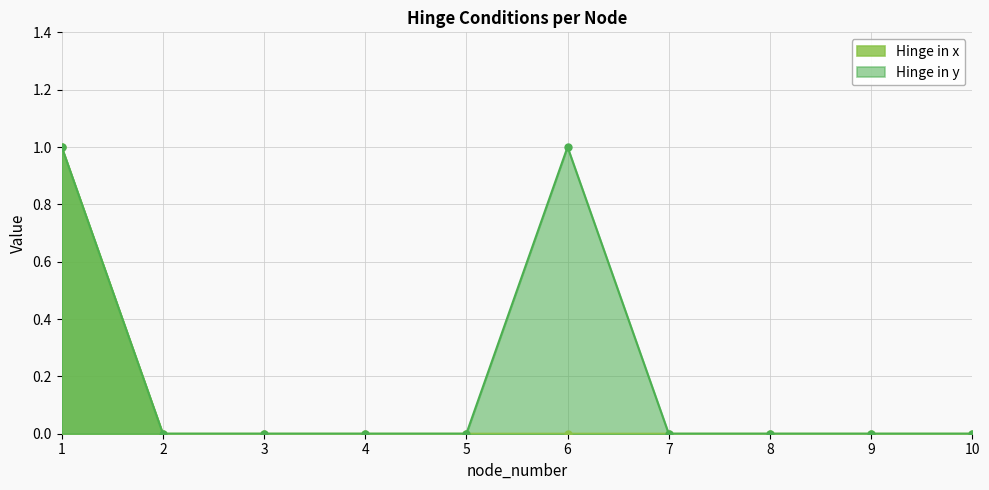

The value of Hinge in y at 9 is 0. True or false?

True